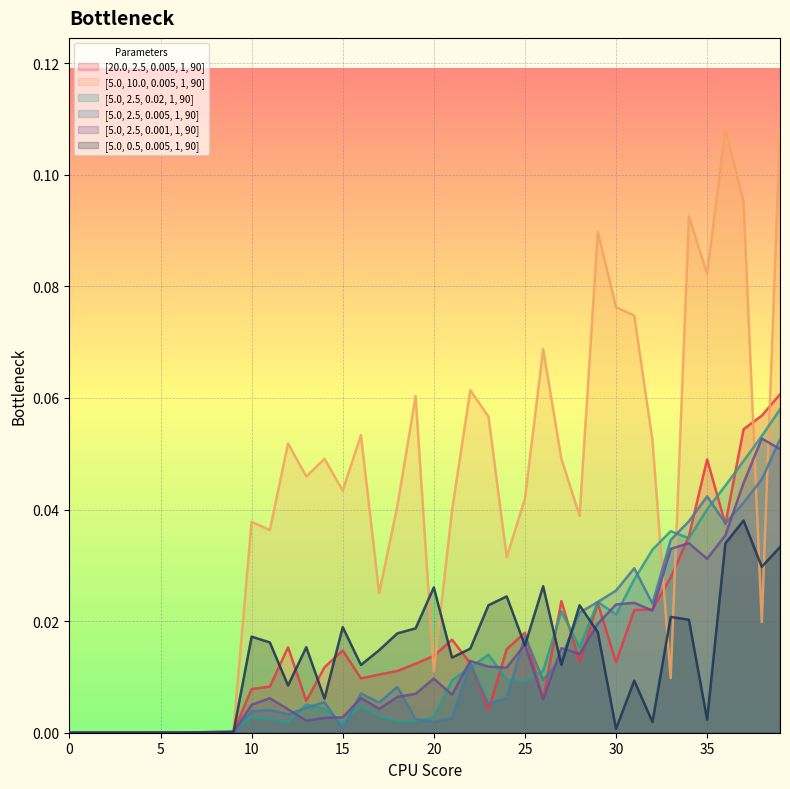

Reading right to left, list all the values displayed in this chart.

[20.0, 2.5, 0.005, 1, 90]: 39=0.1	38=0.1	37=0.1	36=0.0	35=0.0	34=0.0	33=0.0	32=0.0	31=0.0	30=0.0	29=0.0	28=0.0	27=0.0	26=0.0	25=0.0	24=0.0	23=0.0	22=0.0	21=0.0	20=0.0	19=0.0	18=0.0	17=0.0	16=0.0	15=0.0	14=0.0	13=0.0	12=0.0	11=0.0	10=0.0	9=0.0	8=0.0	7=0.0	6=0.0	5=0.0	4=0.0	3=0.0	2=0.0	1=0.0	0=0.0
[5.0, 10.0, 0.005, 1, 90]: 39=0.1	38=0.0	37=0.1	36=0.1	35=0.1	34=0.1	33=0.0	32=0.1	31=0.1	30=0.1	29=0.1	28=0.0	27=0.0	26=0.1	25=0.0	24=0.0	23=0.1	22=0.1	21=0.0	20=0.0	19=0.1	18=0.0	17=0.0	16=0.1	15=0.0	14=0.0	13=0.0	12=0.1	11=0.0	10=0.0	9=0.0	8=0.0	7=0.0	6=0.0	5=0.0	4=0.0	3=0.0	2=0.0	1=0.0	0=0.0
[5.0, 2.5, 0.02, 1, 90]: 39=0.1	38=0.1	37=0.0	36=0.0	35=0.0	34=0.0	33=0.0	32=0.0	31=0.0	30=0.0	29=0.0	28=0.0	27=0.0	26=0.0	25=0.0	24=0.0	23=0.0	22=0.0	21=0.0	20=0.0	19=0.0	18=0.0	17=0.0	16=0.0	15=0.0	14=0.0	13=0.0	12=0.0	11=0.0	10=0.0	9=0.0	8=0.0	7=0.0	6=0.0	5=0.0	4=0.0	3=0.0	2=0.0	1=0.0	0=0.0
[5.0, 2.5, 0.005, 1, 90]: 39=0.1	38=0.0	37=0.0	36=0.0	35=0.0	34=0.0	33=0.0	32=0.0	31=0.0	30=0.0	29=0.0	28=0.0	27=0.0	26=0.0	25=0.0	24=0.0	23=0.0	22=0.0	21=0.0	20=0.0	19=0.0	18=0.0	17=0.0	16=0.0	15=0.0	14=0.0	13=0.0	12=0.0	11=0.0	10=0.0	9=0.0	8=0.0	7=0.0	6=0.0	5=0.0	4=0.0	3=0.0	2=0.0	1=0.0	0=0.0
[5.0, 2.5, 0.001, 1, 90]: 39=0.1	38=0.1	37=0.0	36=0.0	35=0.0	34=0.0	33=0.0	32=0.0	31=0.0	30=0.0	29=0.0	28=0.0	27=0.0	26=0.0	25=0.0	24=0.0	23=0.0	22=0.0	21=0.0	20=0.0	19=0.0	18=0.0	17=0.0	16=0.0	15=0.0	14=0.0	13=0.0	12=0.0	11=0.0	10=0.0	9=0.0	8=0.0	7=0.0	6=0.0	5=0.0	4=0.0	3=0.0	2=0.0	1=0.0	0=0.0
[5.0, 0.5, 0.005, 1, 90]: 39=0.0	38=0.0	37=0.0	36=0.0	35=0.0	34=0.0	33=0.0	32=0.0	31=0.0	30=0.0	29=0.0	28=0.0	27=0.0	26=0.0	25=0.0	24=0.0	23=0.0	22=0.0	21=0.0	20=0.0	19=0.0	18=0.0	17=0.0	16=0.0	15=0.0	14=0.0	13=0.0	12=0.0	11=0.0	10=0.0	9=0.0	8=0.0	7=0.0	6=0.0	5=0.0	4=0.0	3=0.0	2=0.0	1=0.0	0=0.0